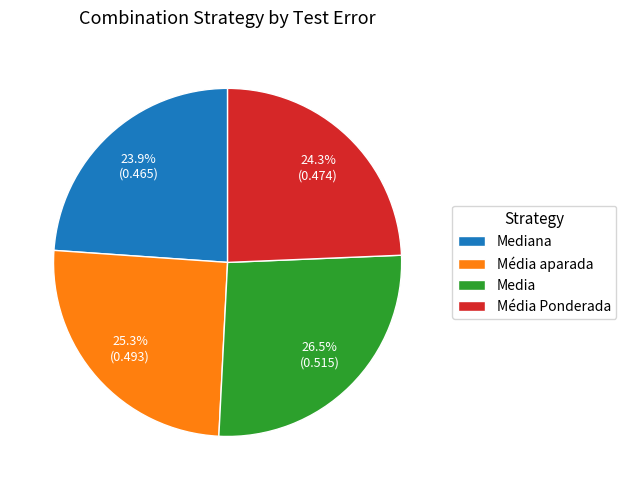

How many slices are in this pie chart?

4